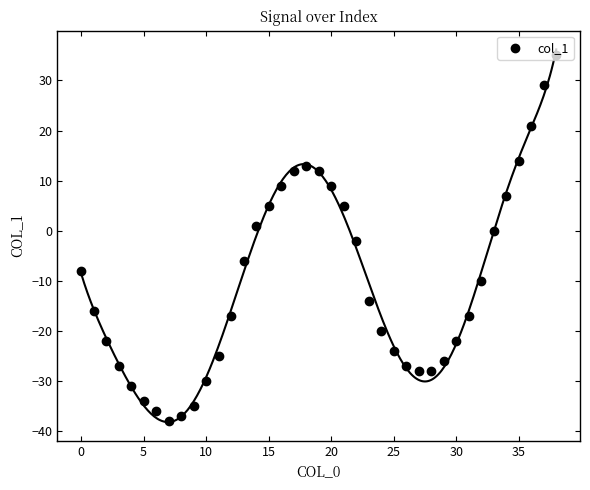

True or false: col_1 has more than 0 points higher than both neighbors.

True